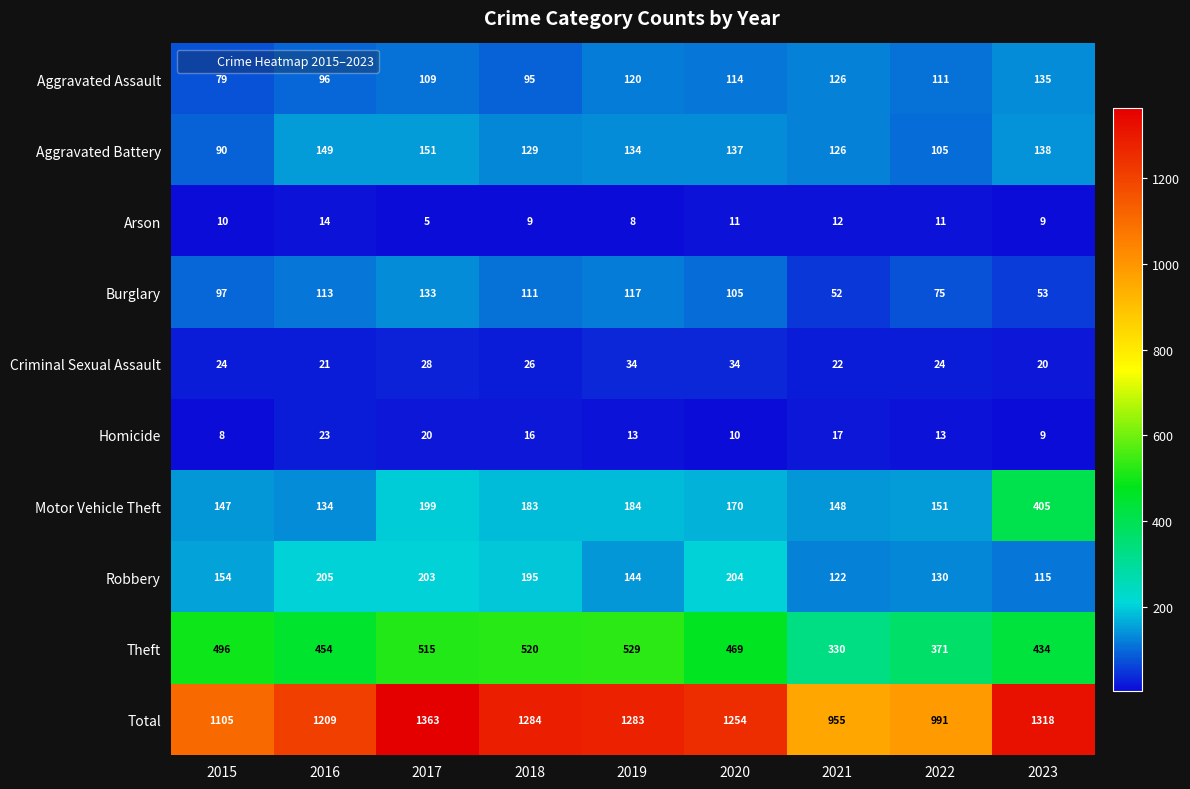

Rank the series by their maximum value, from lowest to highest.

Arson, Homicide, Criminal Sexual Assault, Burglary, Aggravated Assault, Aggravated Battery, Robbery, Motor Vehicle Theft, Theft, Total